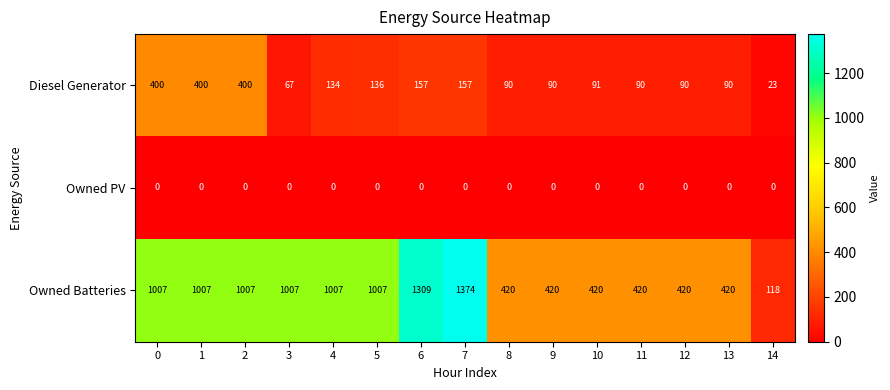

List the series in order of their overall mean, highest first.

Owned Batteries, Diesel Generator, Owned PV